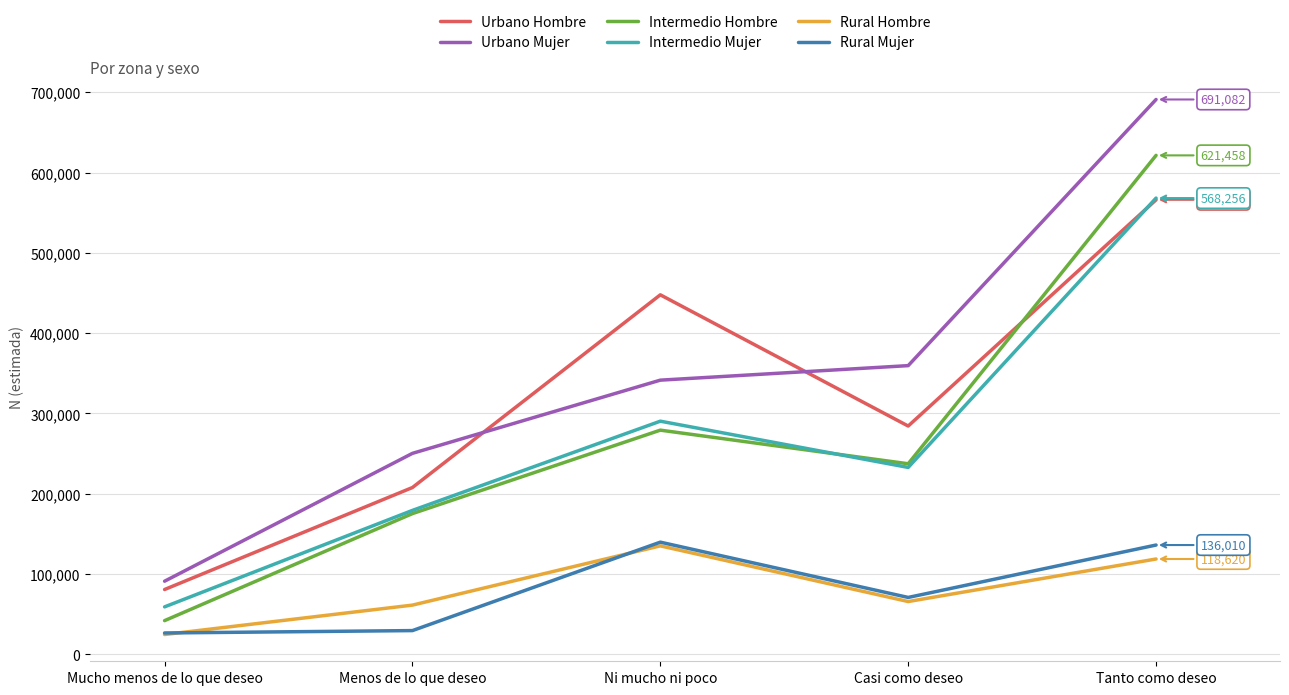

What is the minimum value for Rural Mujer?

26462